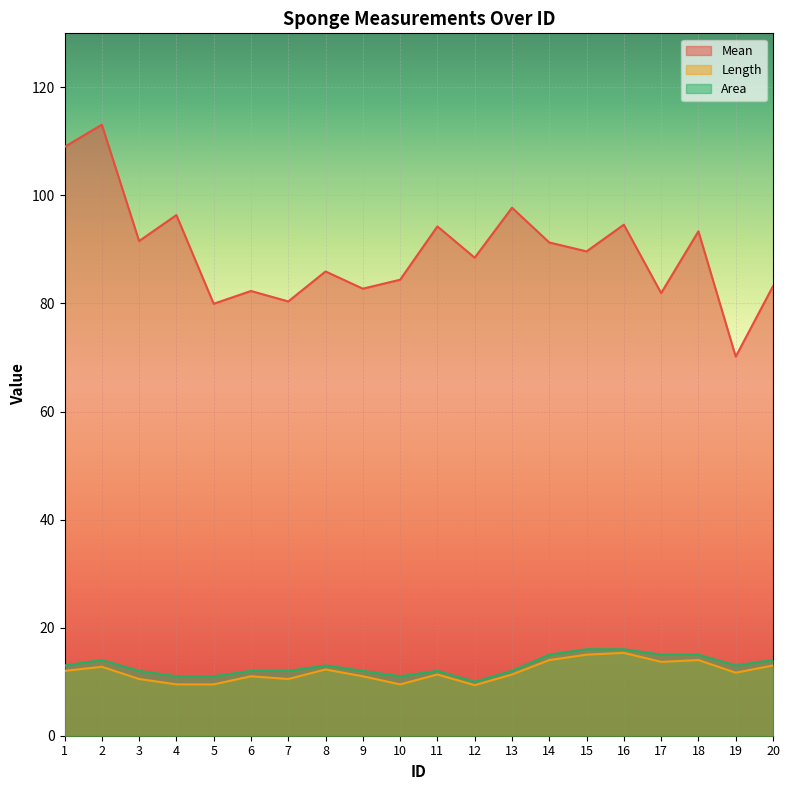

Where does the Area series first go above 13?

2